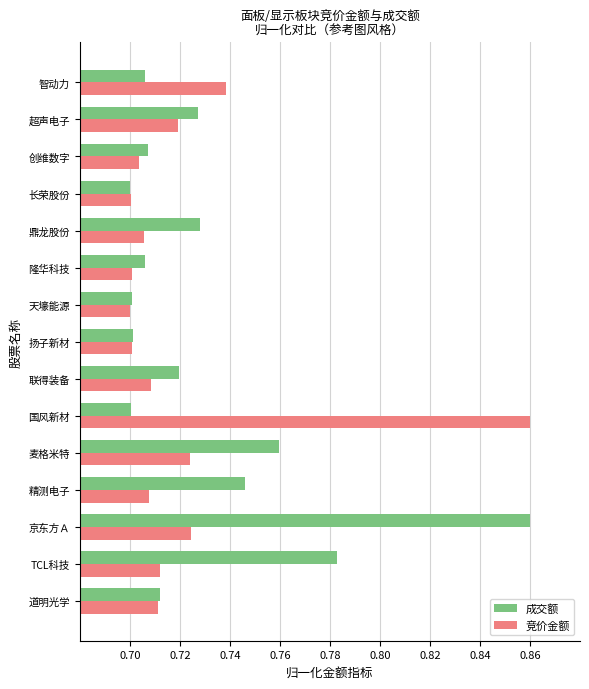

True or false: 成交额 has a value of 0.7 at 超声电子.

True